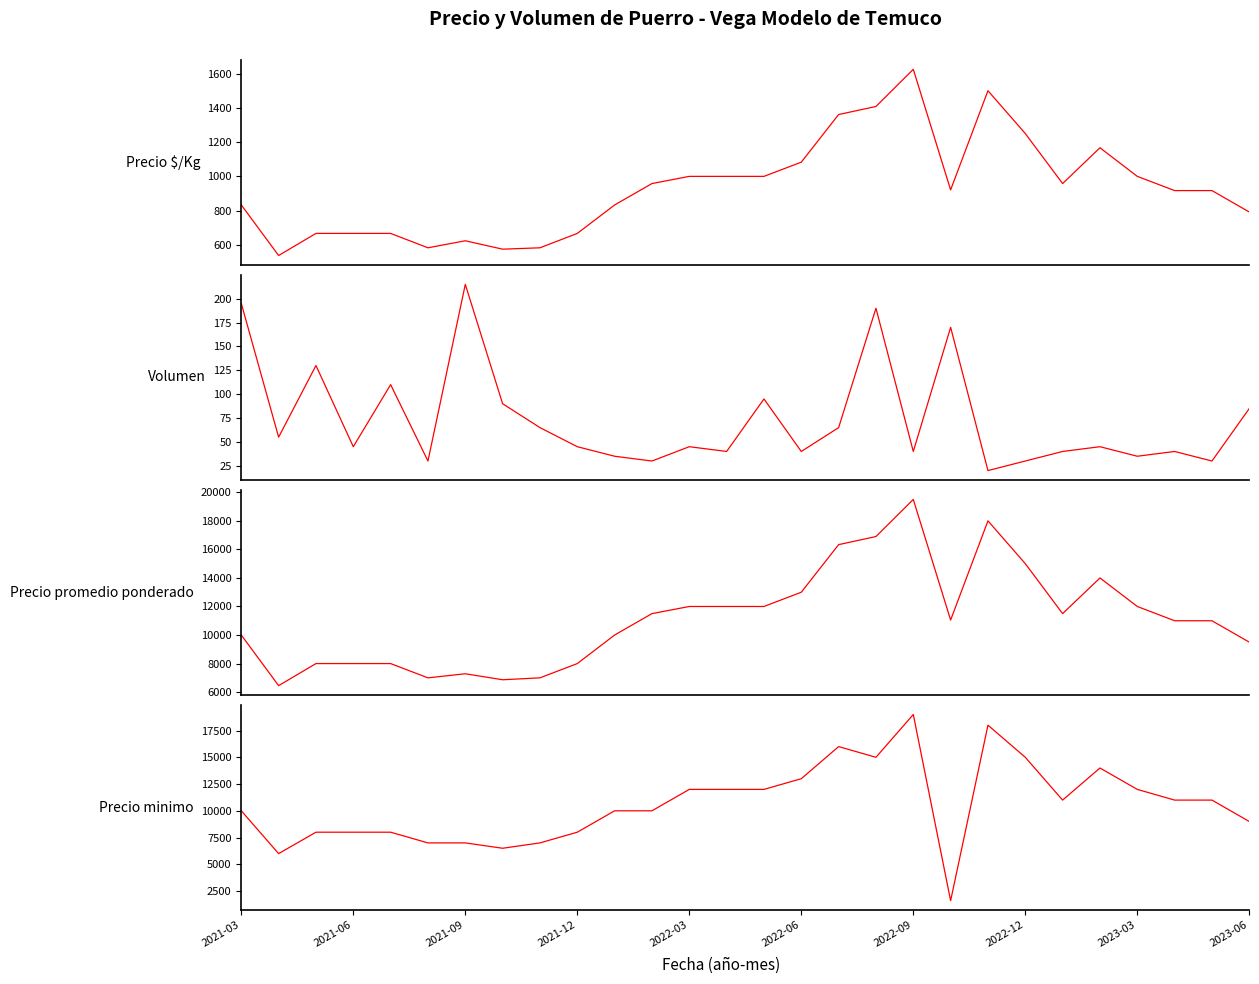

Which series has the largest total across all categories?

Precio promedio ponderado